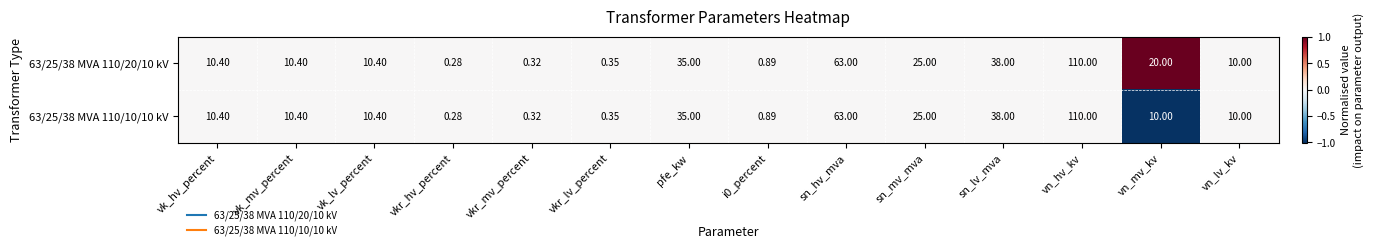

Which label corresponds to the largest value in the chart?

vn_hv_kv